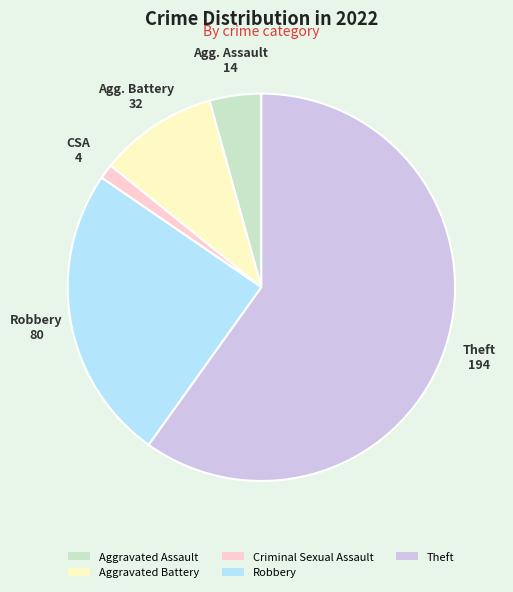

How many segments does this pie chart have?

5